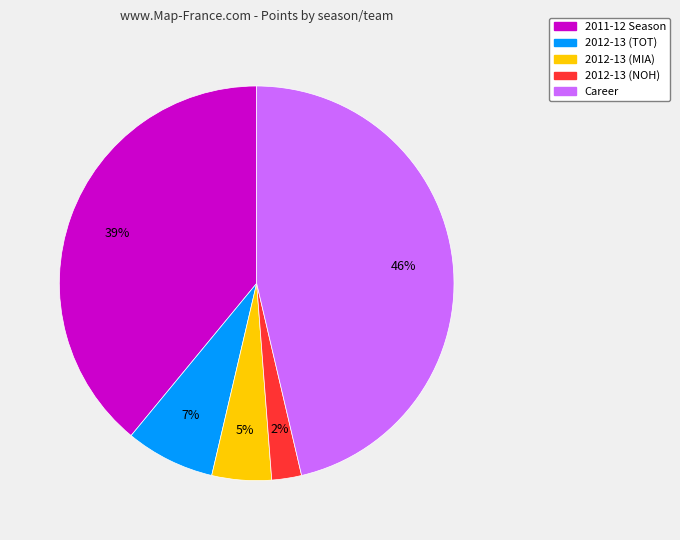

Do 2011-12 Season and 2012-13 (MIA) together represent more than half of the pie?

No